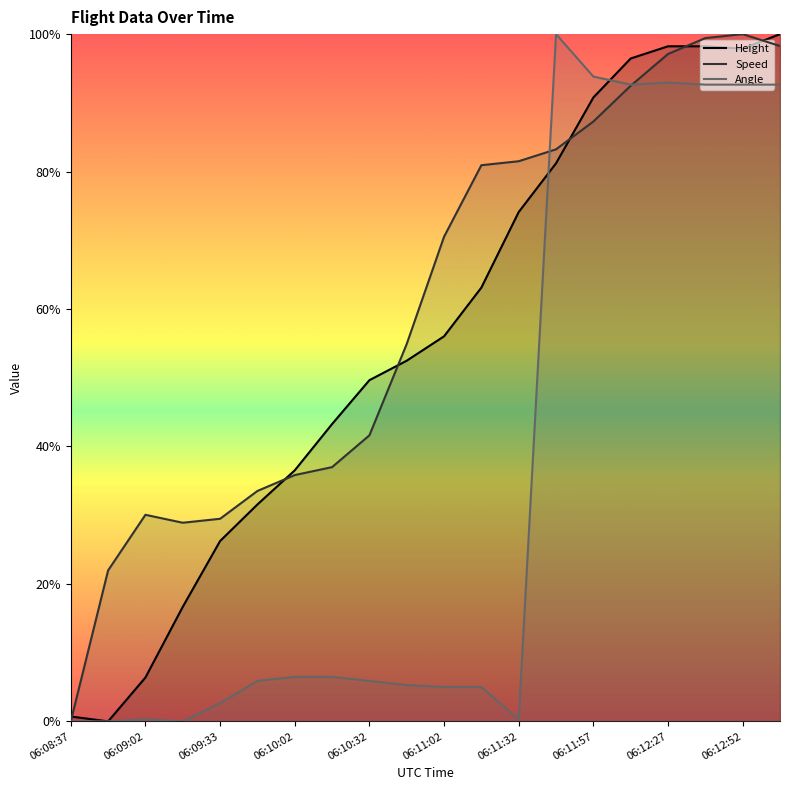

Does the chart display data point markers on the line(s)?

No